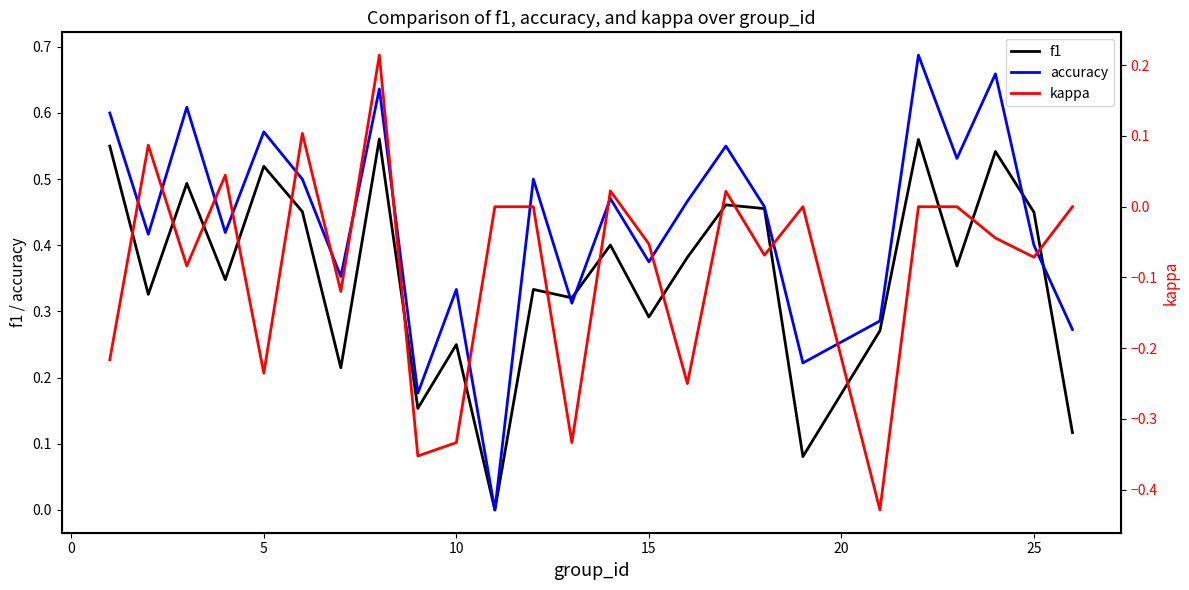

How many series are shown in this chart?

3